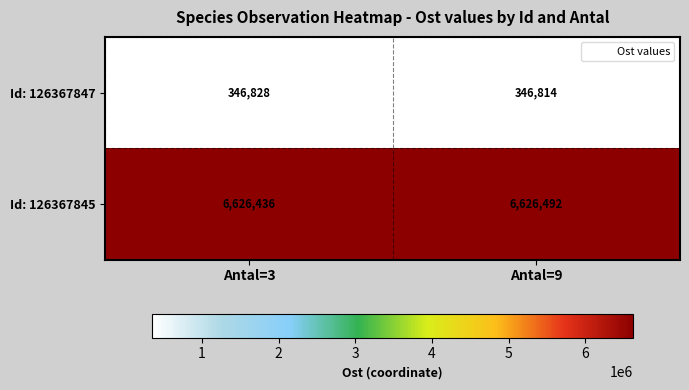

At which category is the sum across all series the highest?

Antal=9